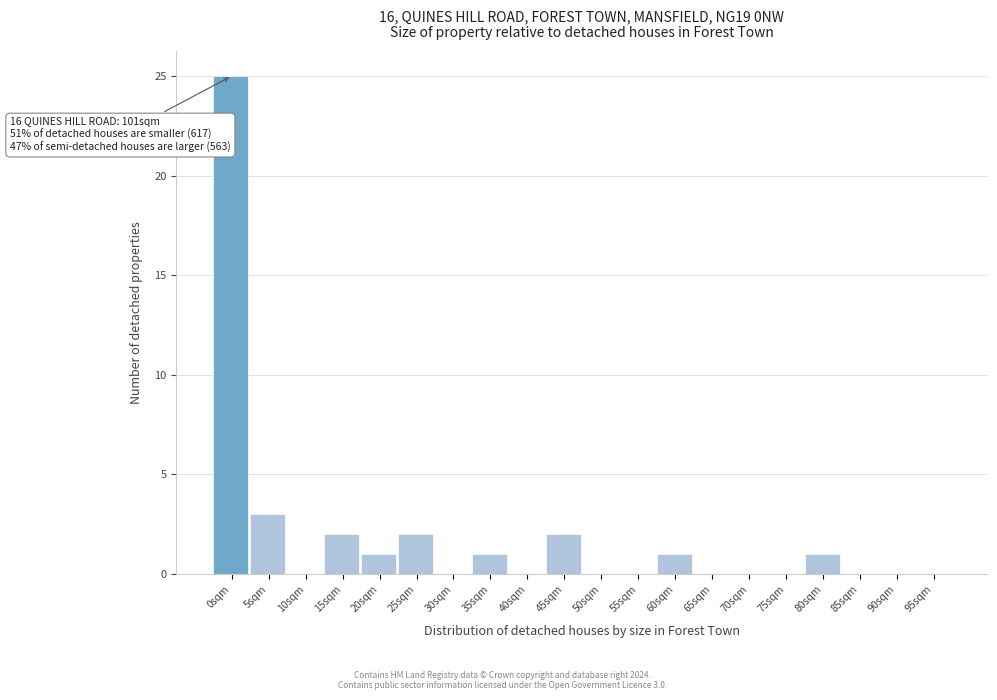

Reading left to right, transcribe all the data shown in this chart.

0sqm=25	5sqm=3	10sqm=0	15sqm=2	20sqm=1	25sqm=2	30sqm=0	35sqm=1	40sqm=0	45sqm=2	50sqm=0	55sqm=0	60sqm=1	65sqm=0	70sqm=0	75sqm=0	80sqm=1	85sqm=0	90sqm=0	95sqm=0